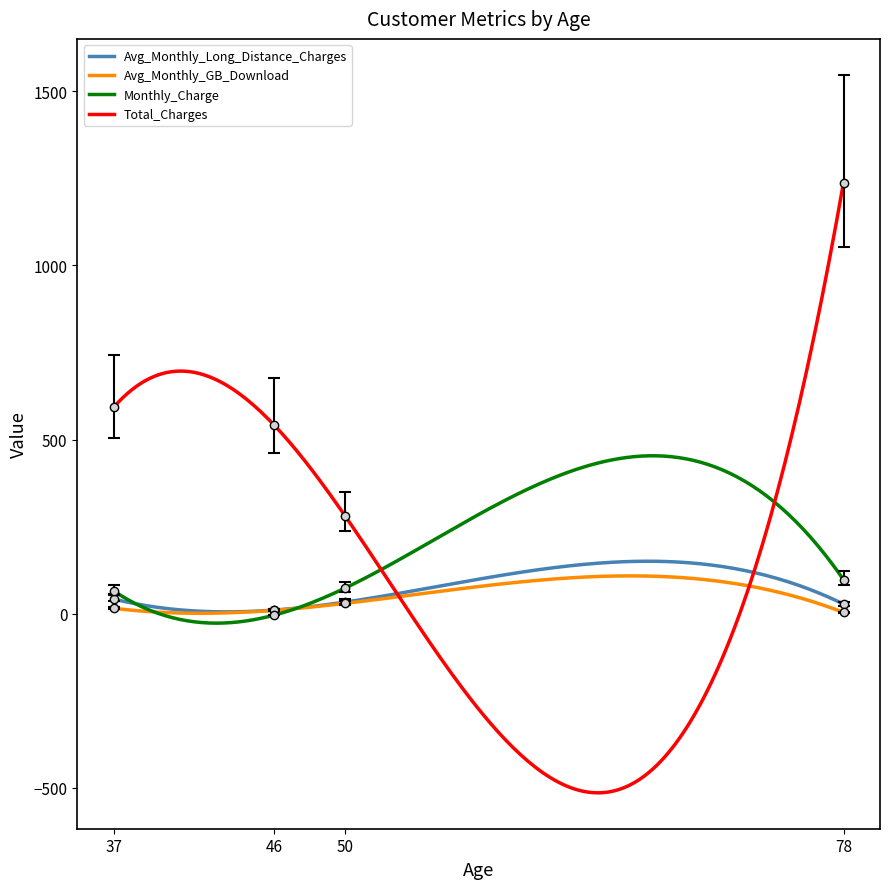

What is the smallest value displayed?

-4.0